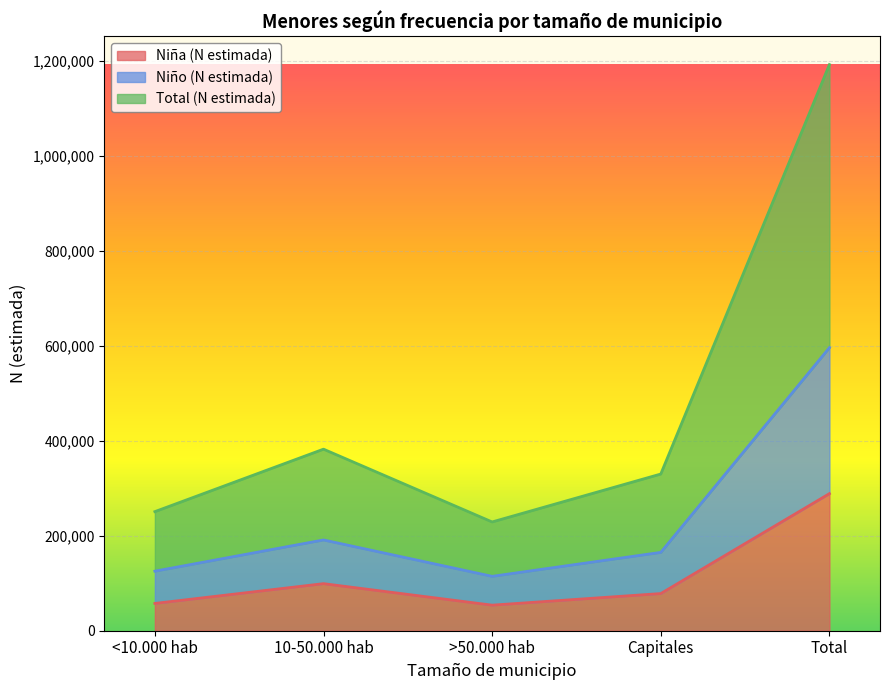

The value of Niña (N estimada) at >50.000 hab is 53865. True or false?

True